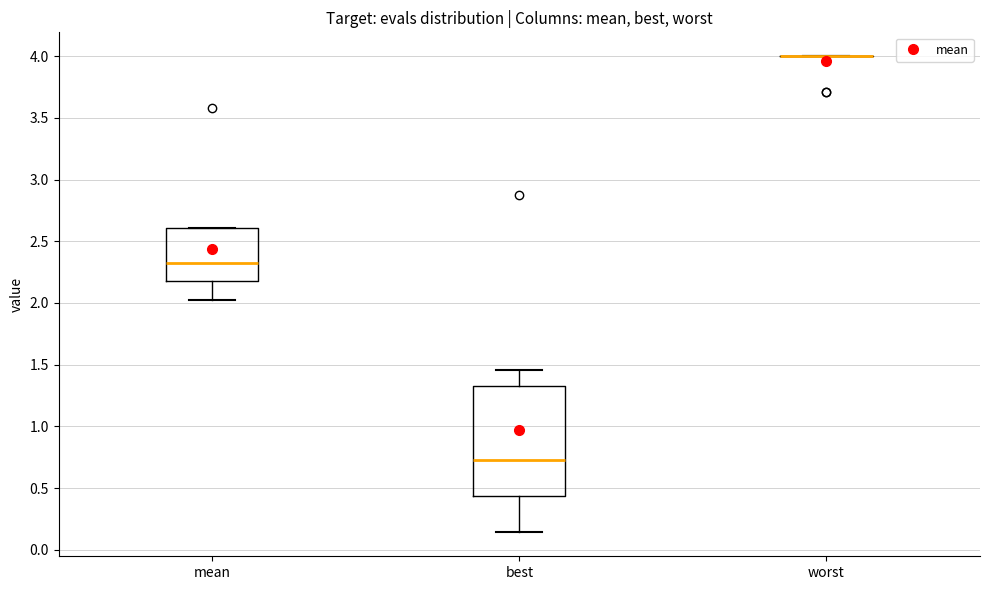

Which box is the tallest, from its lower edge to its upper edge?

best